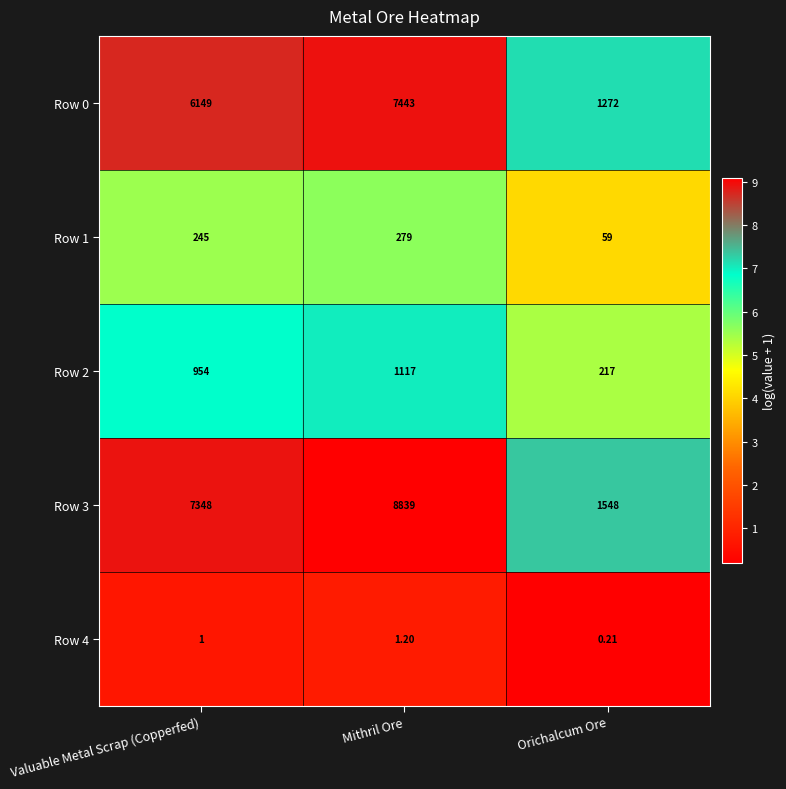

Is the value of Row 4 at Mithril Ore greater than the value of Row 3 at Mithril Ore?

No